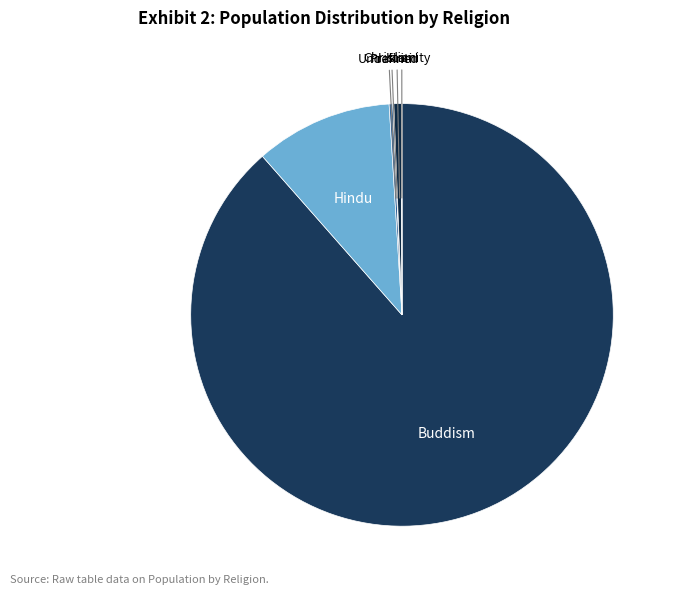

The Hindu slice represents 11% of the pie. True or false?

True